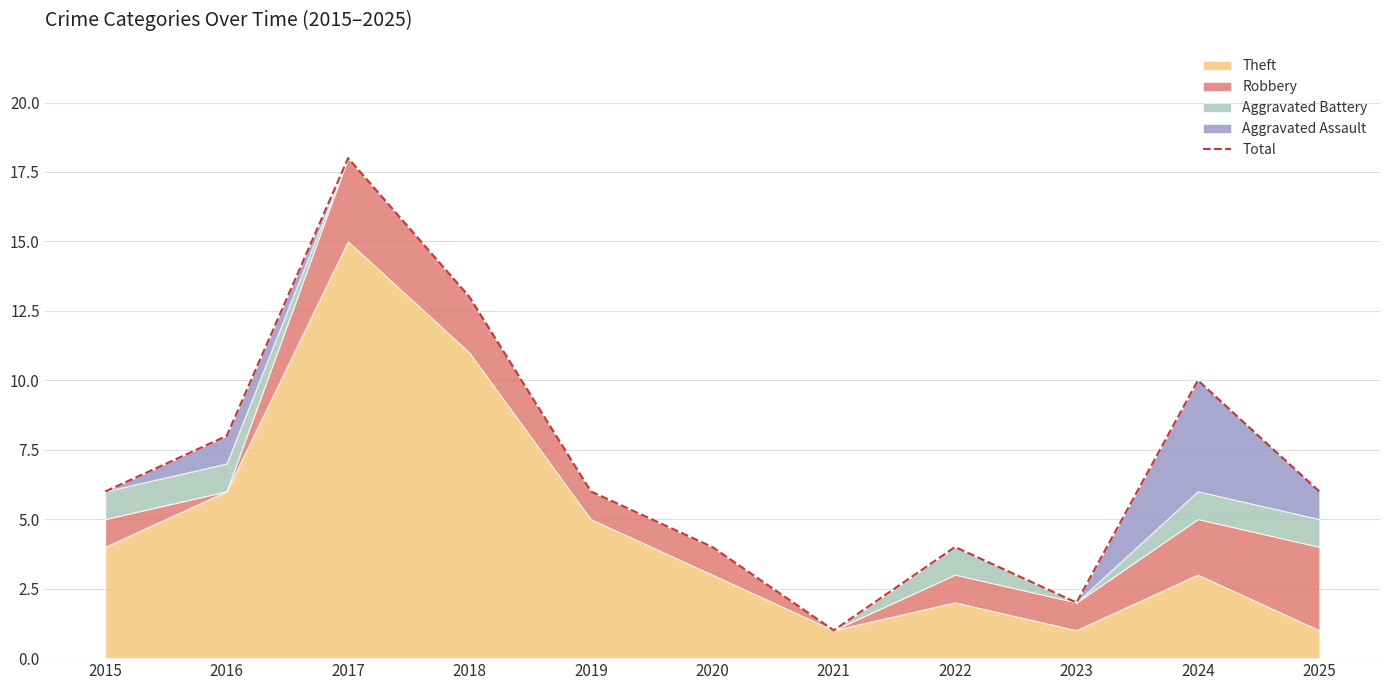

The value at 2015 is 10. True or false?

False